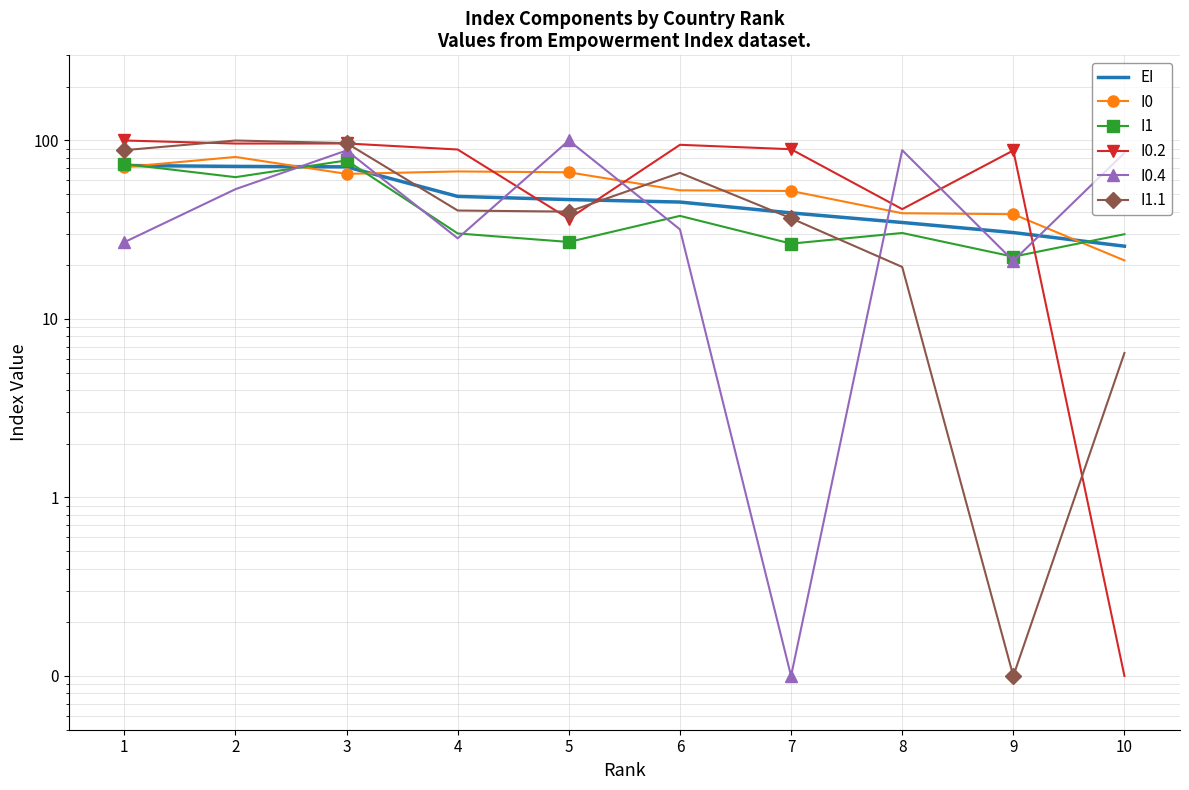

What is the difference between the second highest and second lowest values in the I0.4 series?

67.1